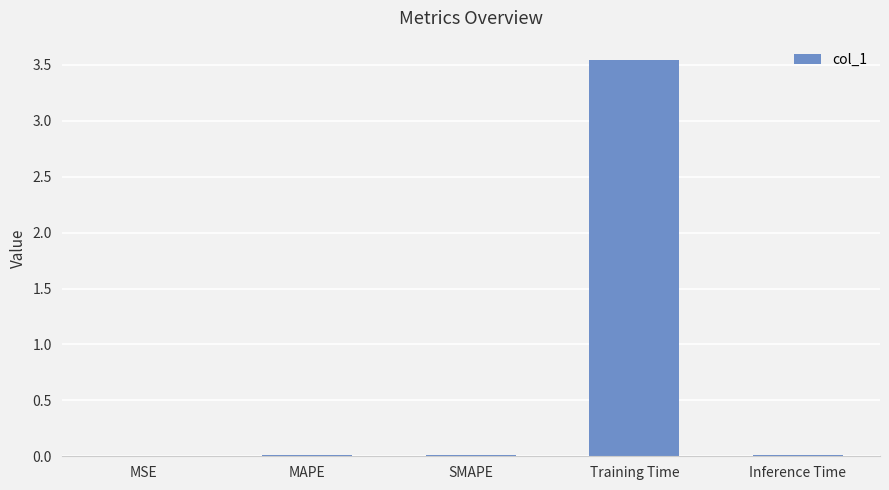

What is the sum of all values?

3.6